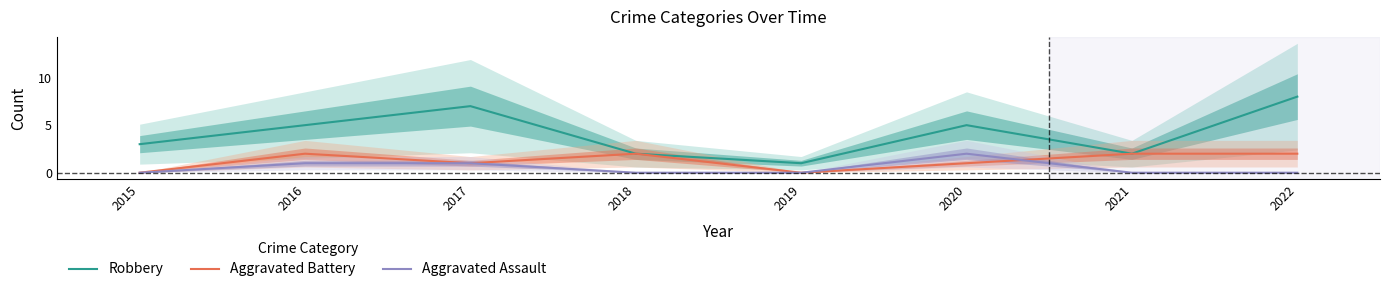

Is the value of Aggravated Battery at 2022 greater than the value of Aggravated Assault at 2020?

No